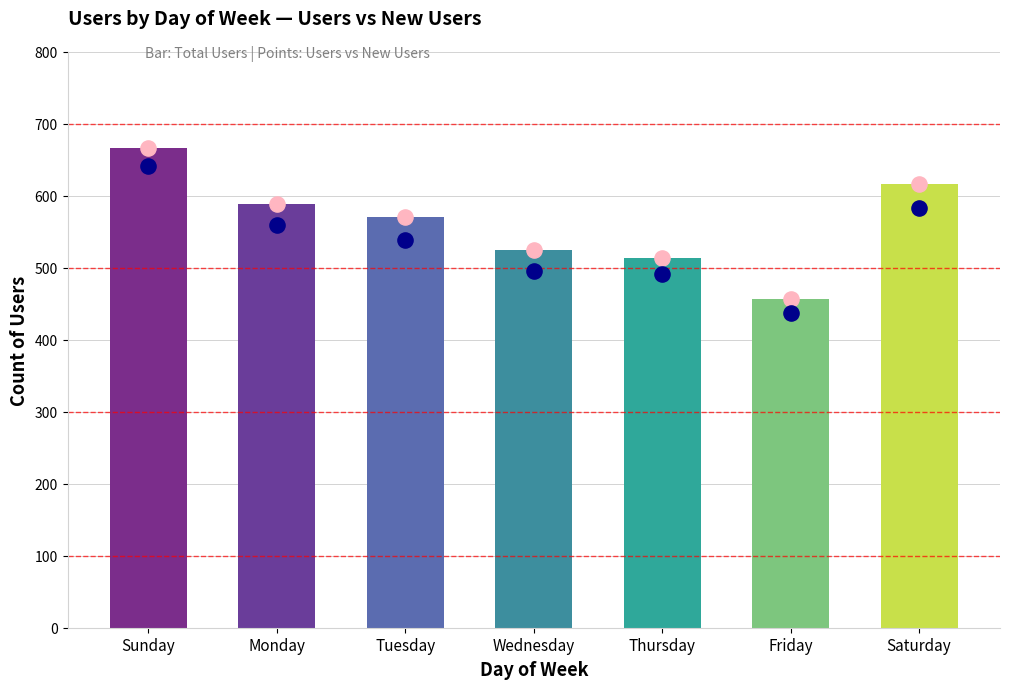

At which category is the sum across all series the highest?

Sunday